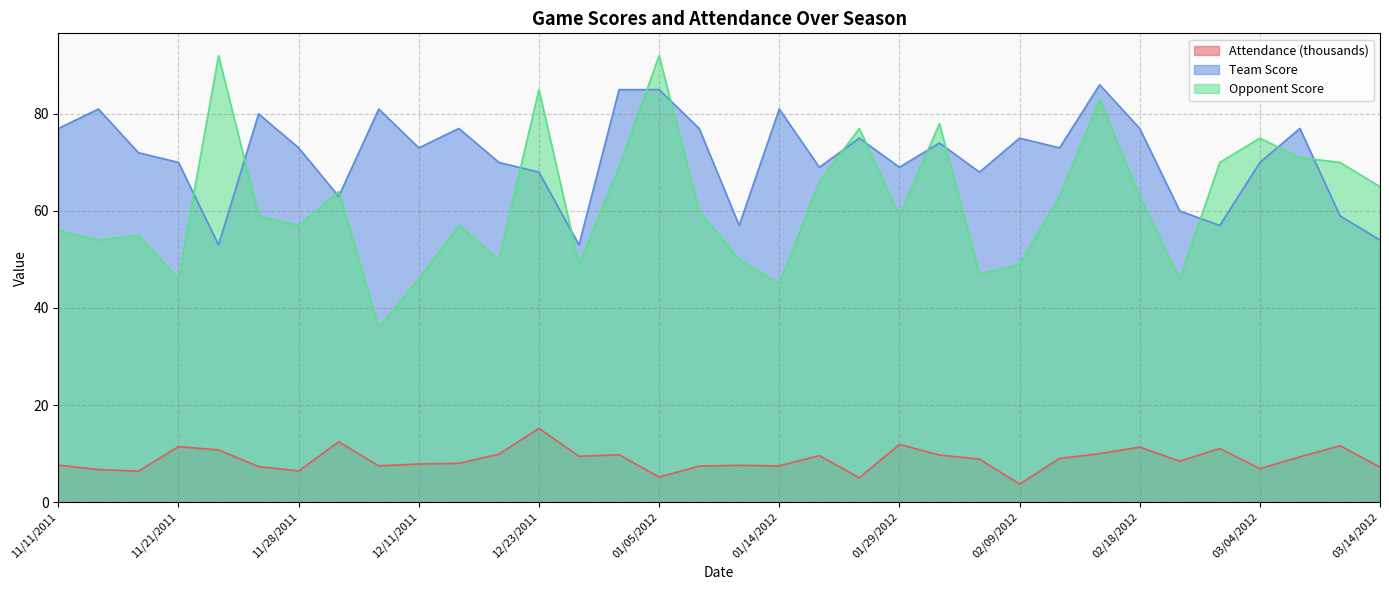

How many categories are shown in the chart?

34